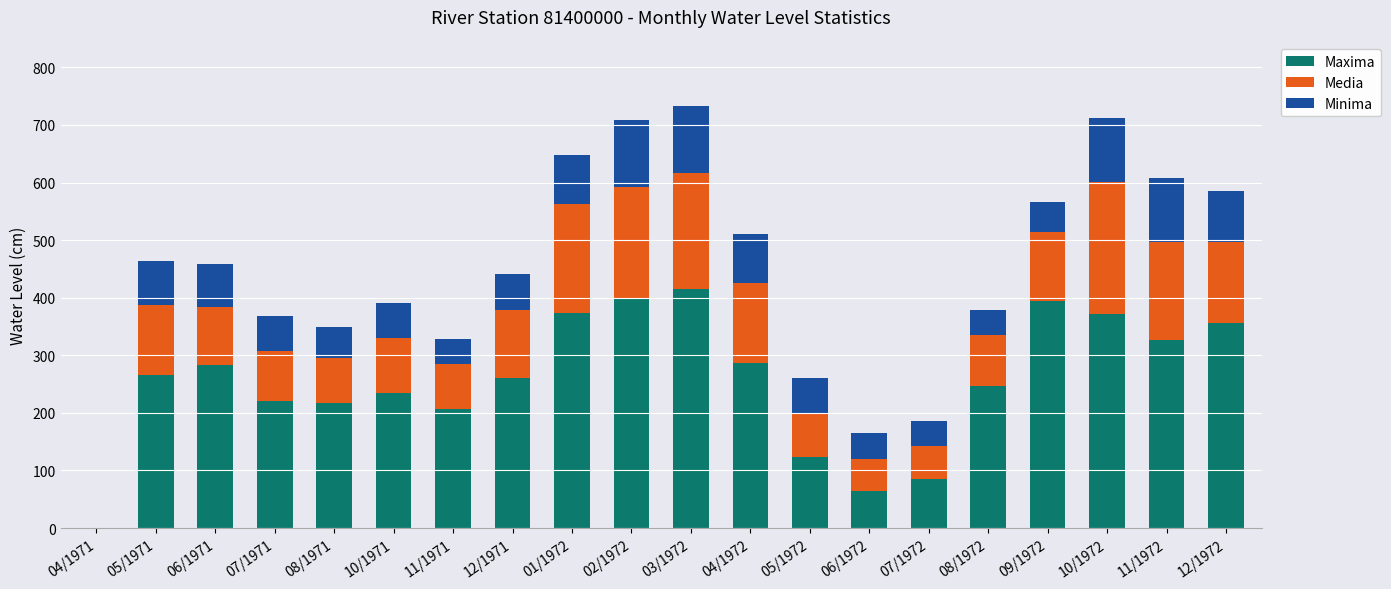

At which label does Maxima reach its peak?

03/1972